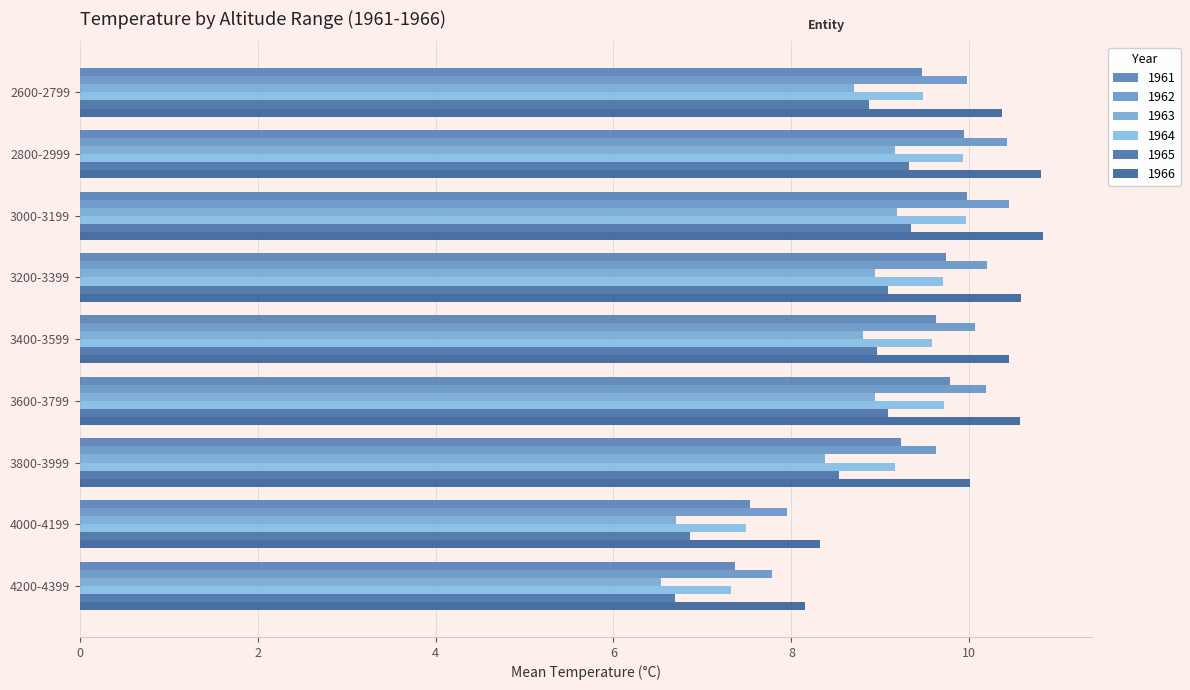

What is the label of the 8th bar from the right?

2800-2999